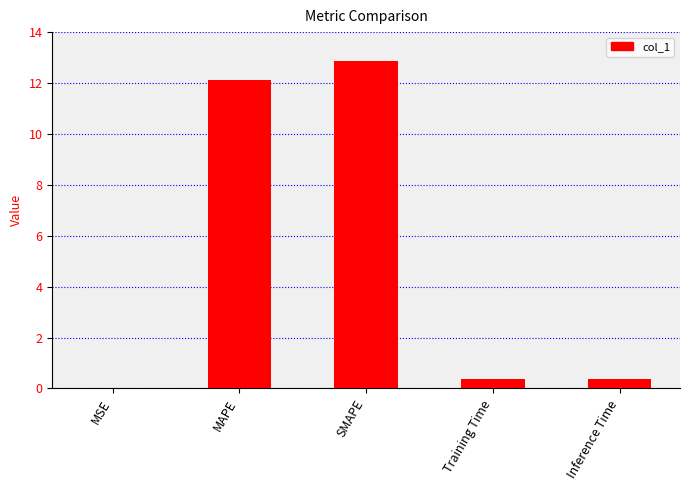

The value at Inference Time is 0.4. True or false?

True